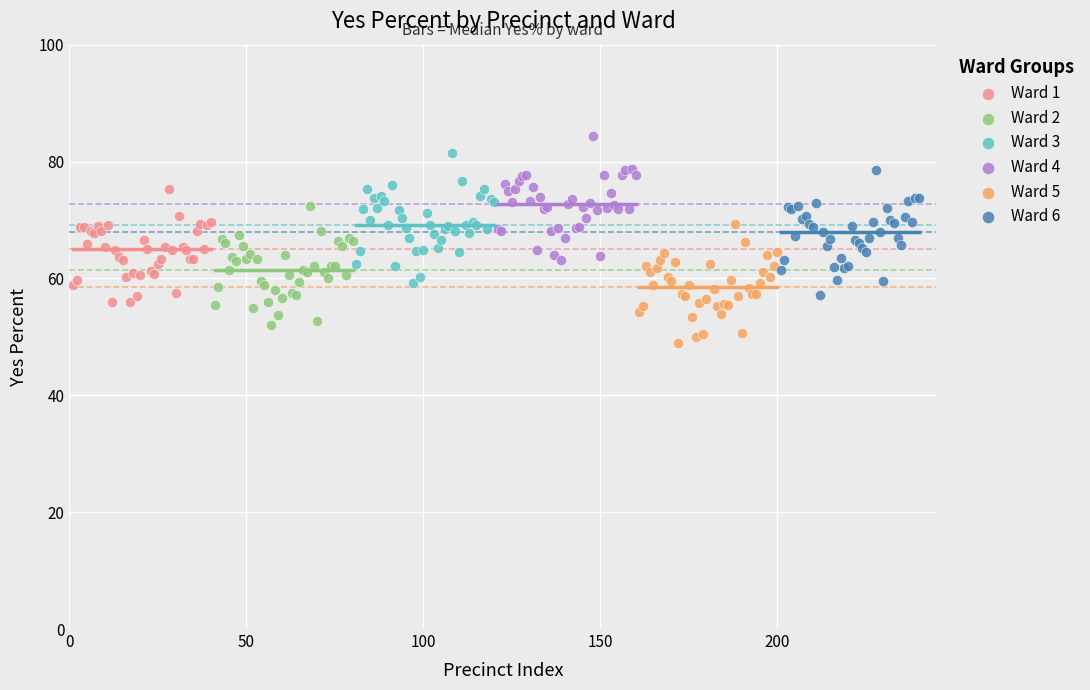

Which series has the widest spread of Y values?

Ward 3